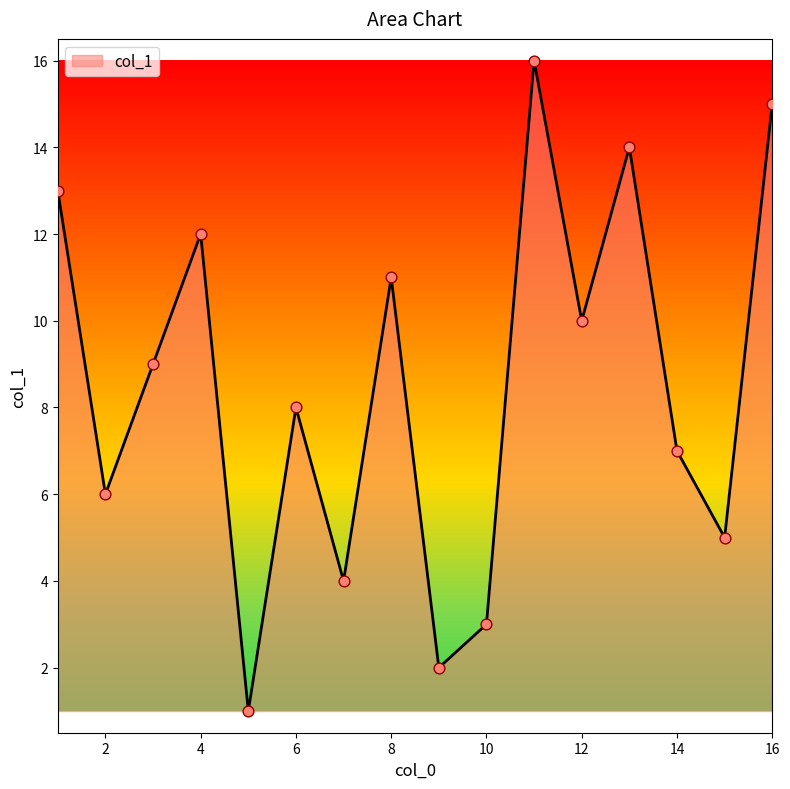

What is the difference between the maximum and minimum values?

15